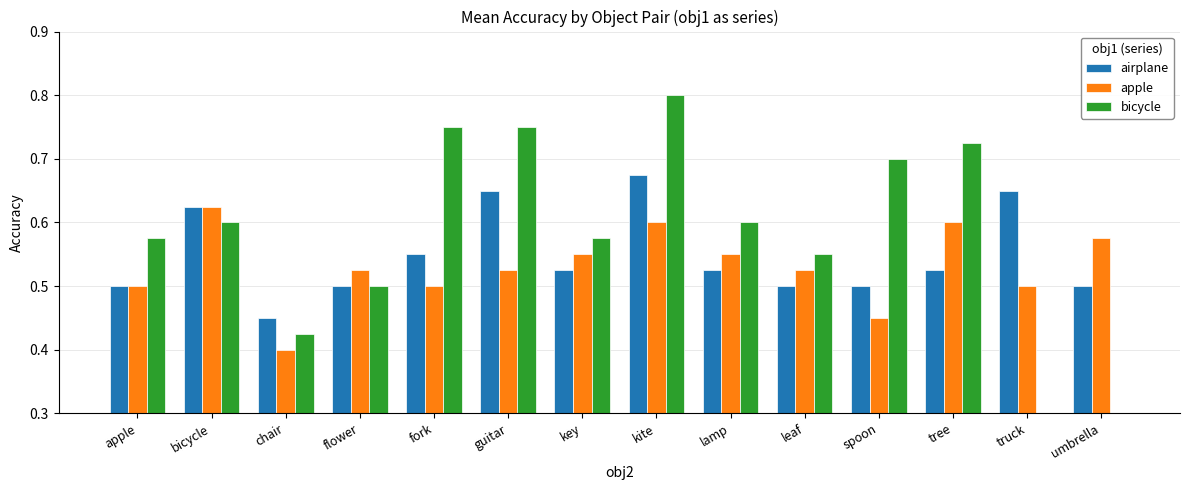

The airplane series shows 0.4 at fork. True or false?

False